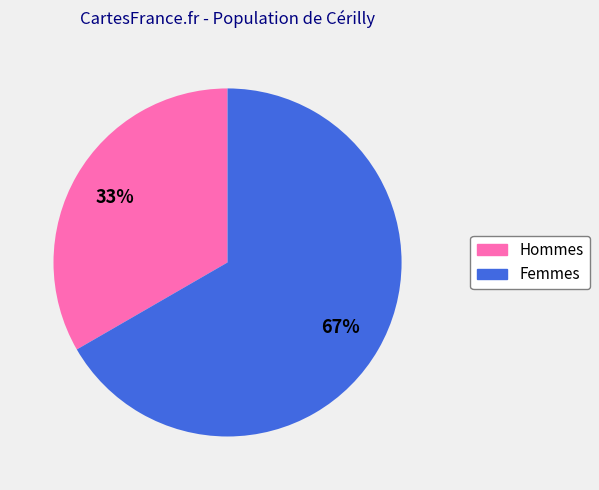

To the nearest percent, what is the average slice percentage?

50%